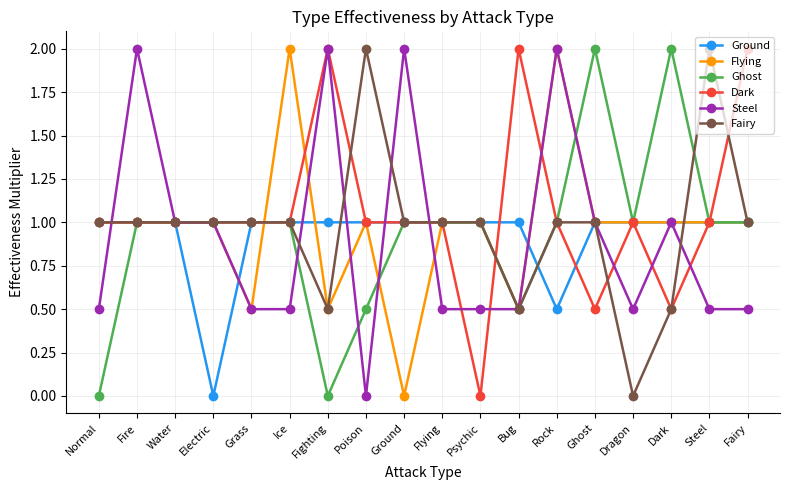

At which label is Ground closest to 0?

Electric